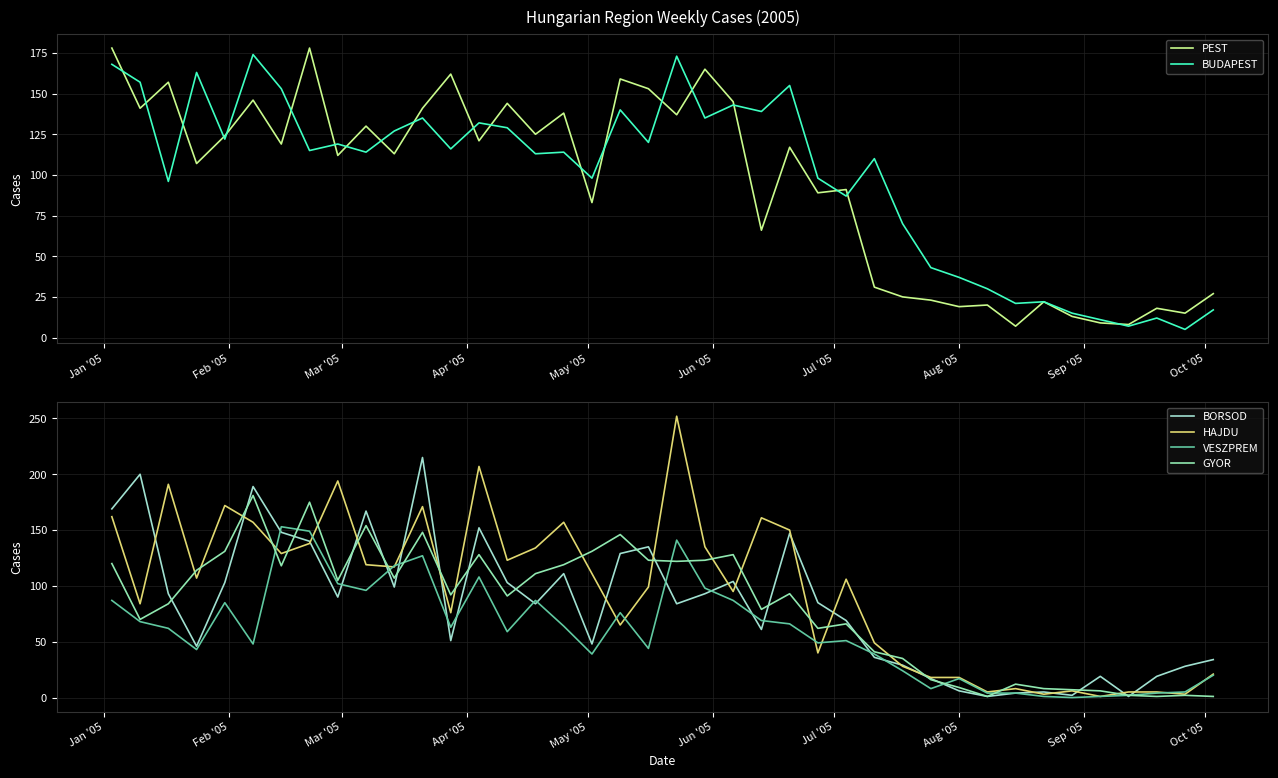

What is the maximum value for BUDAPEST?

174